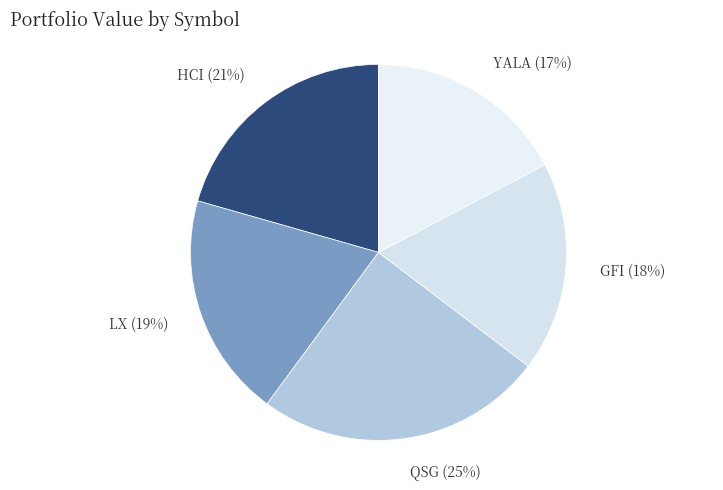

To the nearest percent, what is the average slice percentage?

20%